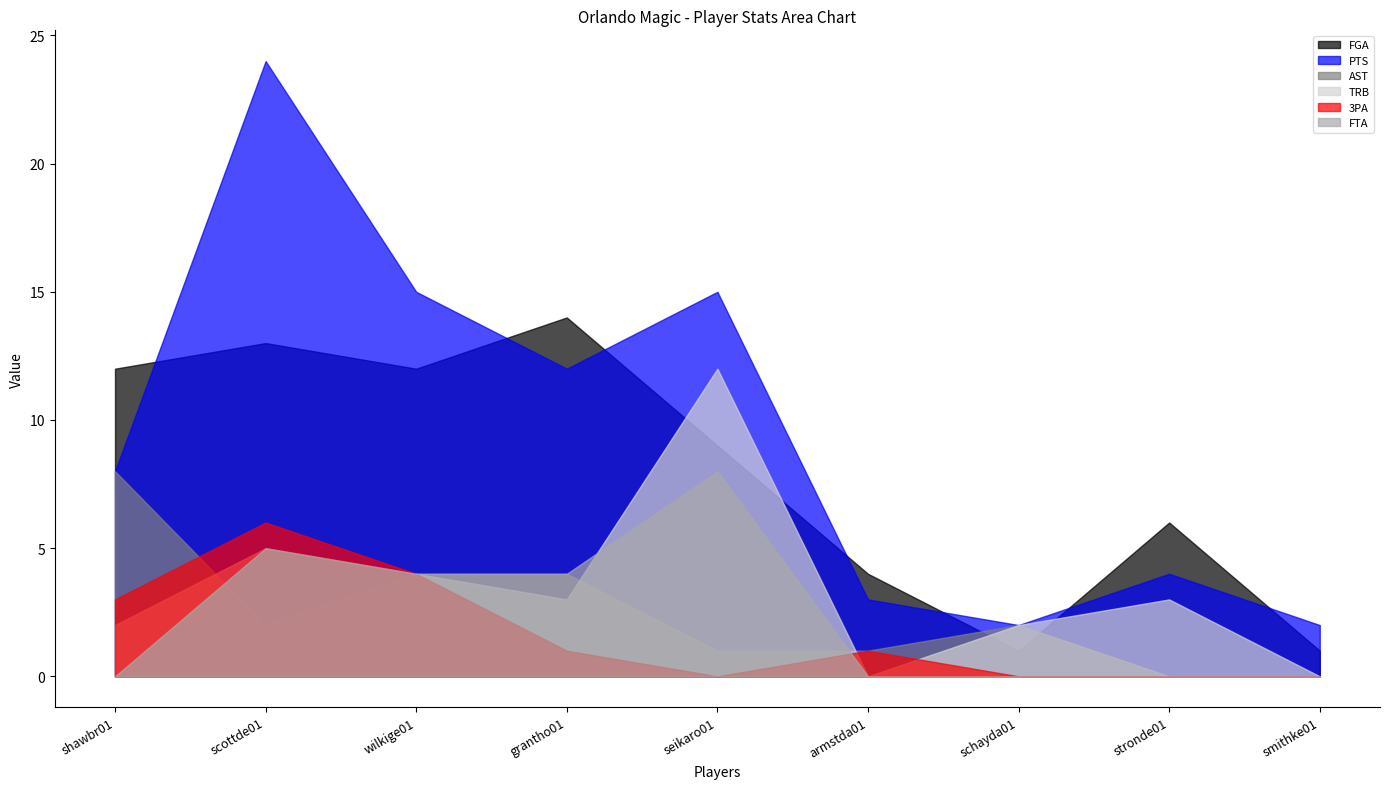

Reading left to right, transcribe all the data shown in this chart.

FGA: 12	13	12	14	9	4	1	6	1
PTS: 8	24	15	12	15	3	2	4	2
AST: 8	2	4	4	1	1	2	0	0
TRB: 2	5	4	3	12	0	2	3	0
3PA: 3	6	4	1	0	1	0	0	0
FTA: 0	5	4	4	8	0	0	0	0